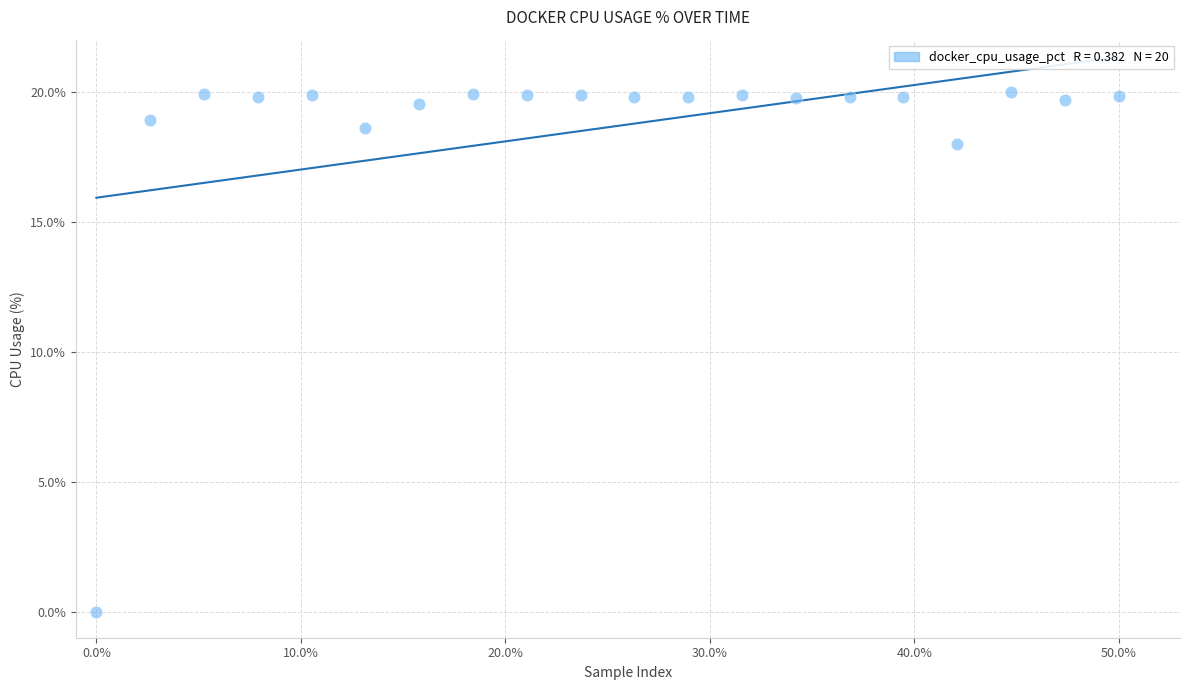

What Y value in the scatter plot is closest to 10?

18.0